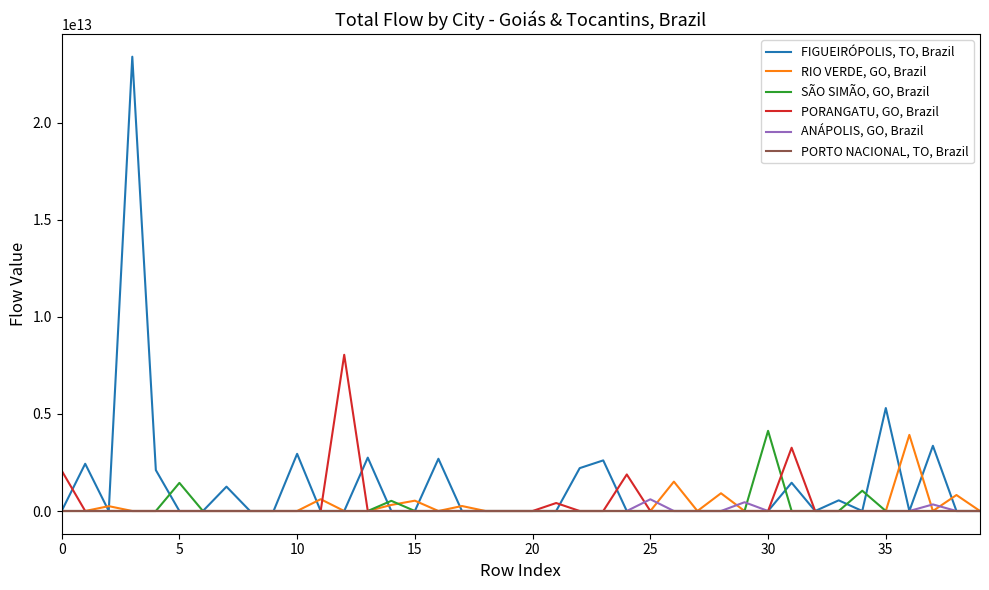

Rank the series by their maximum value, from highest to lowest.

FIGUEIRÓPOLIS, TO, Brazil, PORANGATU, GO, Brazil, SÃO SIMÃO, GO, Brazil, RIO VERDE, GO, Brazil, ANÁPOLIS, GO, Brazil, PORTO NACIONAL, TO, Brazil